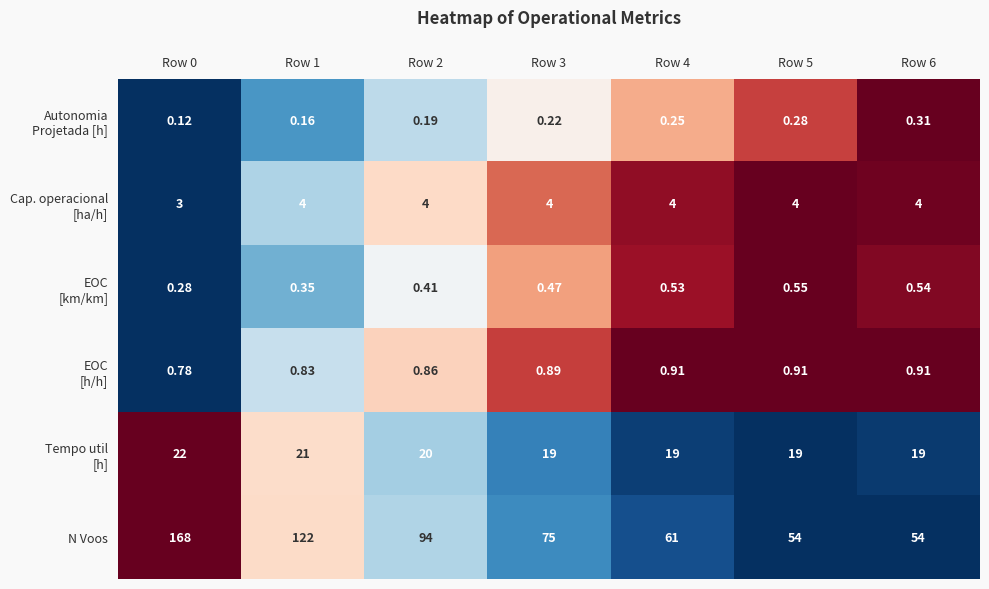

Which series has the widest spread of values?

N Voos